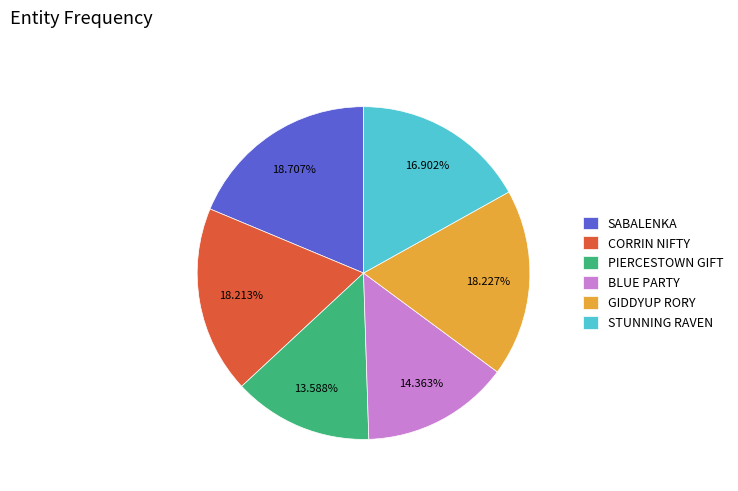

Which has a higher value, STUNNING RAVEN or BLUE PARTY?

STUNNING RAVEN